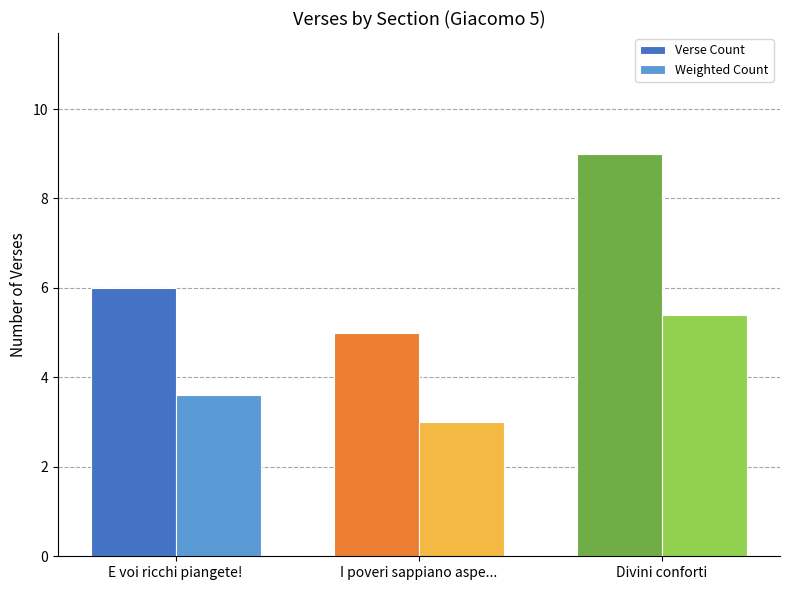

Does the chart contain any negative values?

No